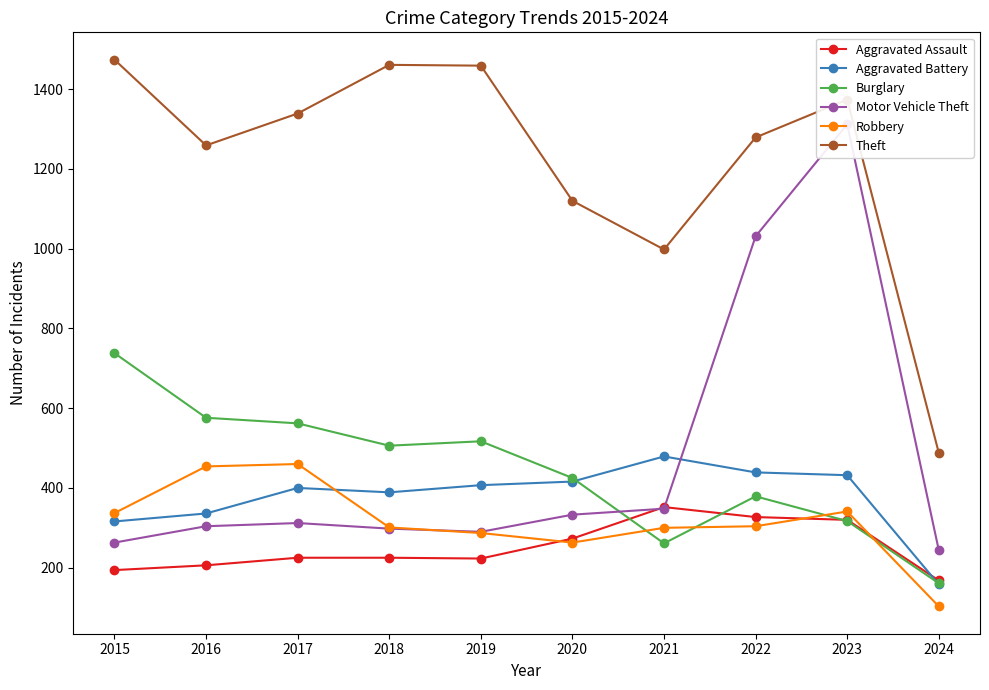

How many values in the Burglary series are below 506?

5